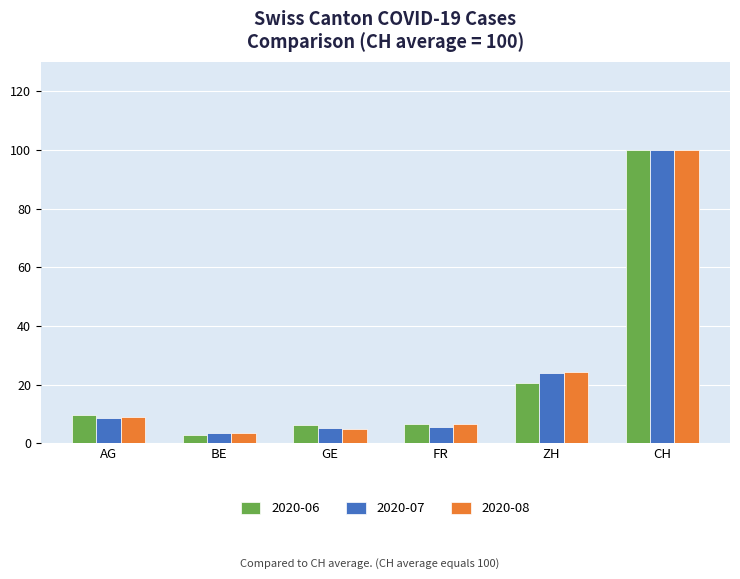

What is the sum of the 2020-07 values at FR and BE?

9.1